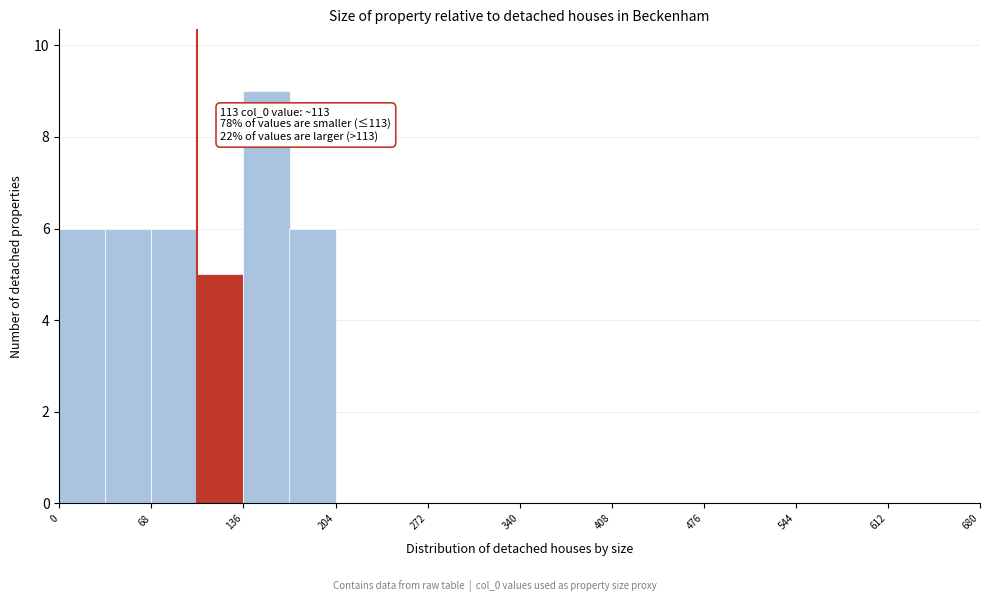

Read against the x-axis, roughly where is the centre of the tallest bar?

150